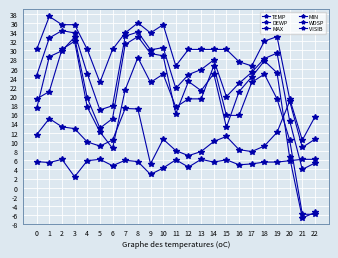

How many negative values does the DEWP series have?

2